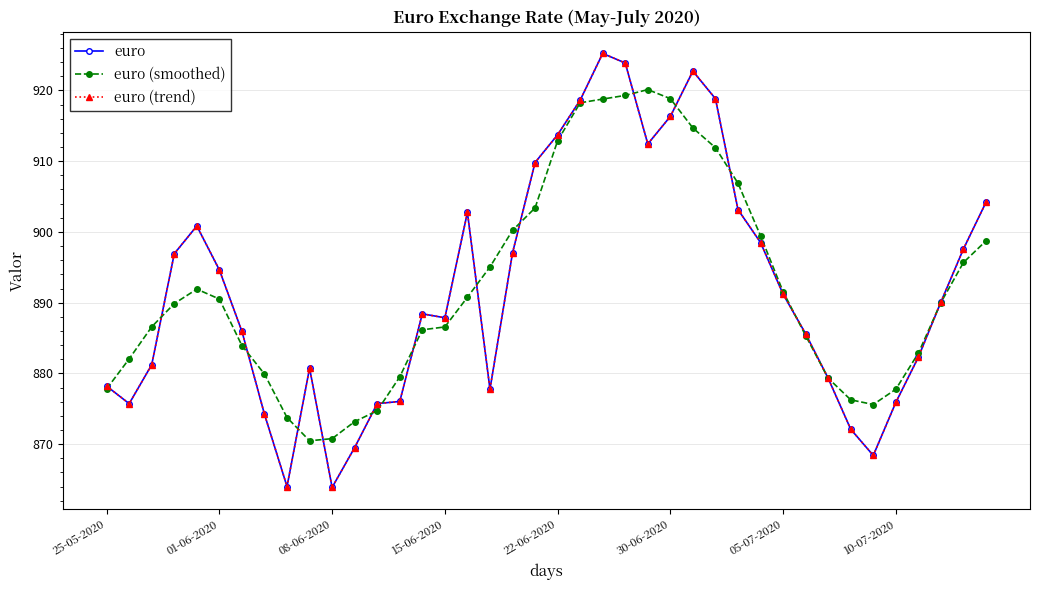

Does the chart have visible grid lines?

Yes